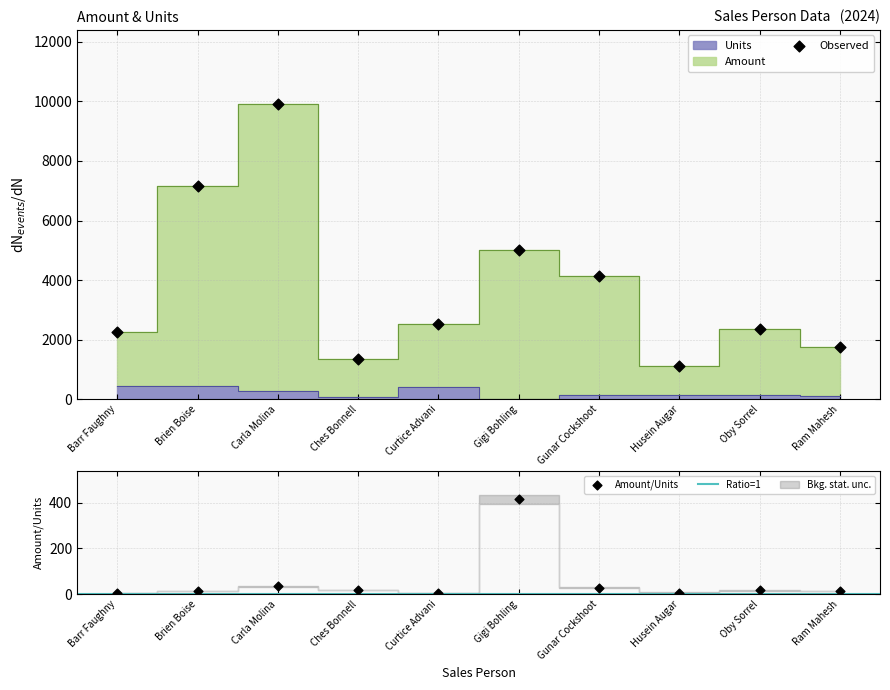

What is the total value across all series at Curtice Advani?

2928